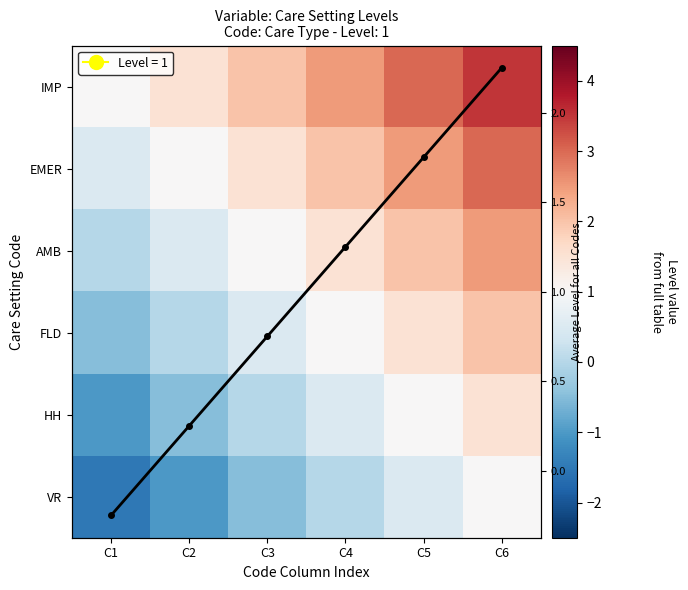

Which has a higher value, C4 or C2?

C4